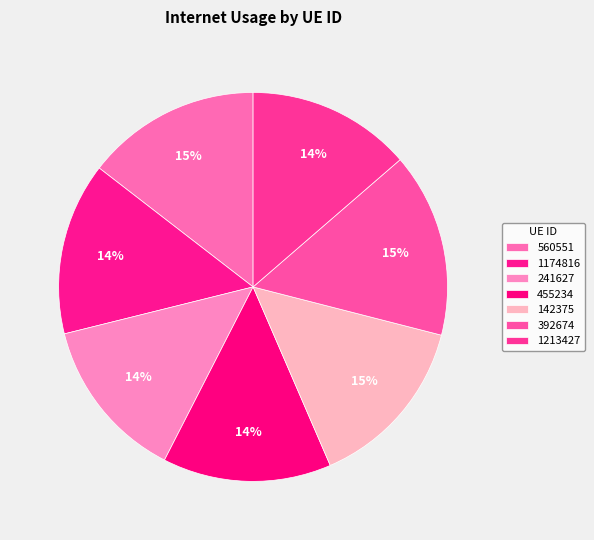

To the nearest percent, what portion does 142375 represent?

15%